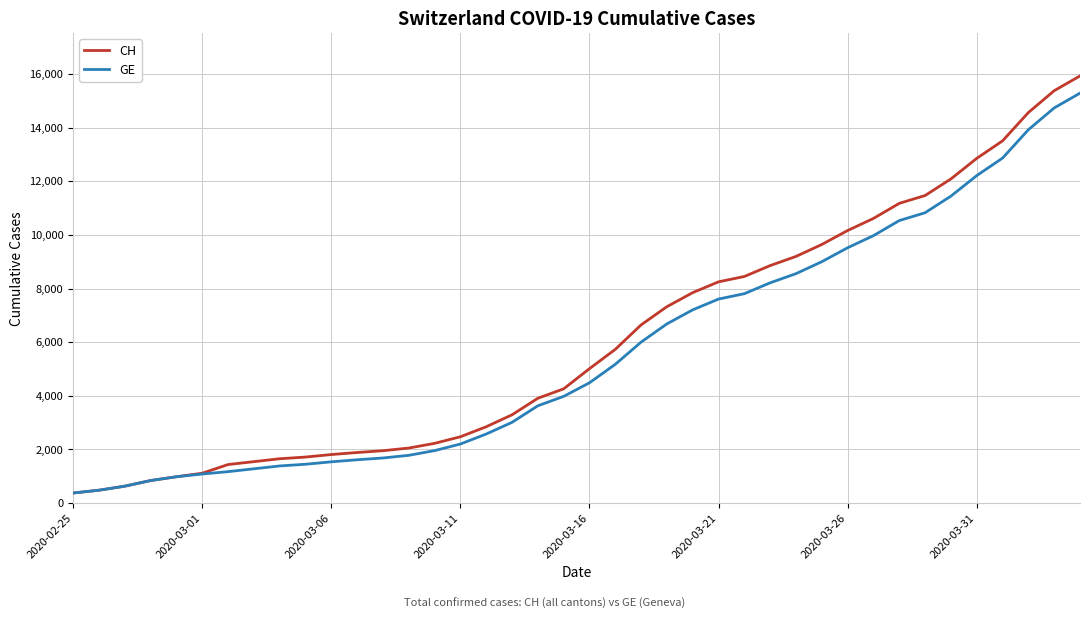

What is the maximum value shown in the chart?

15926